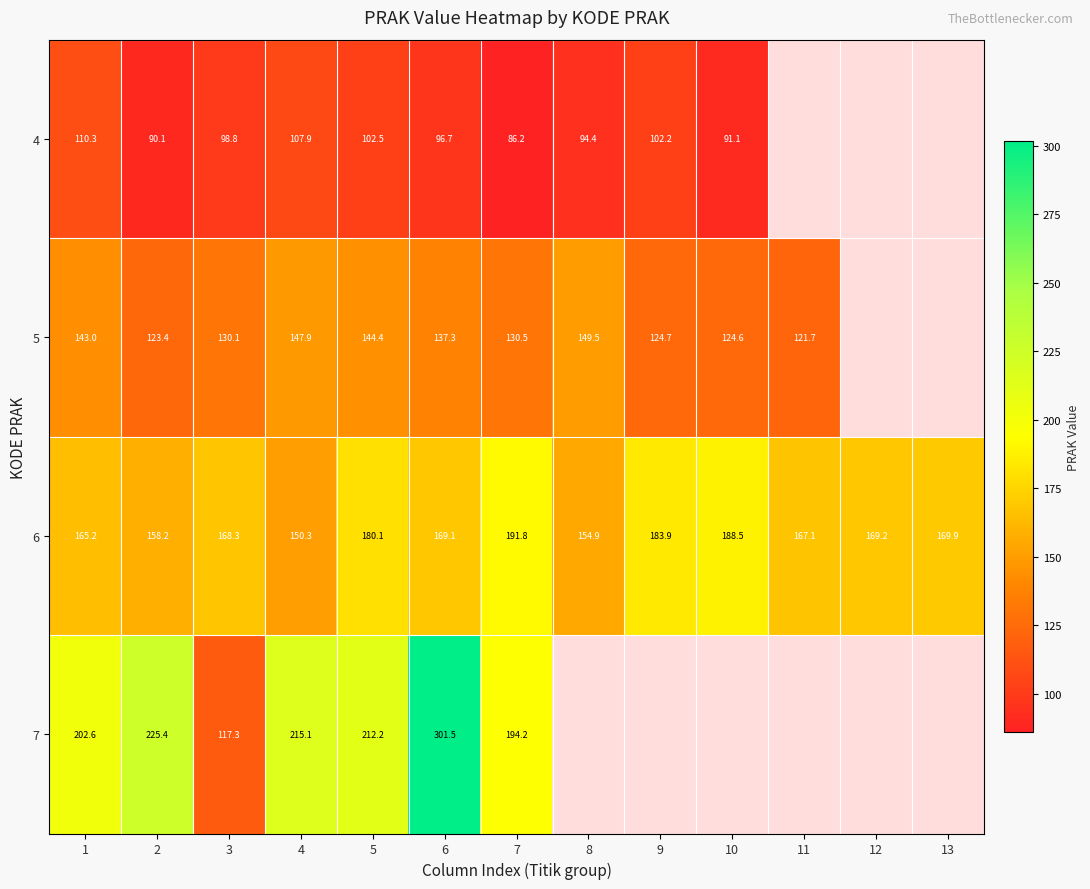

Where does the 6 series first go above 169?

5